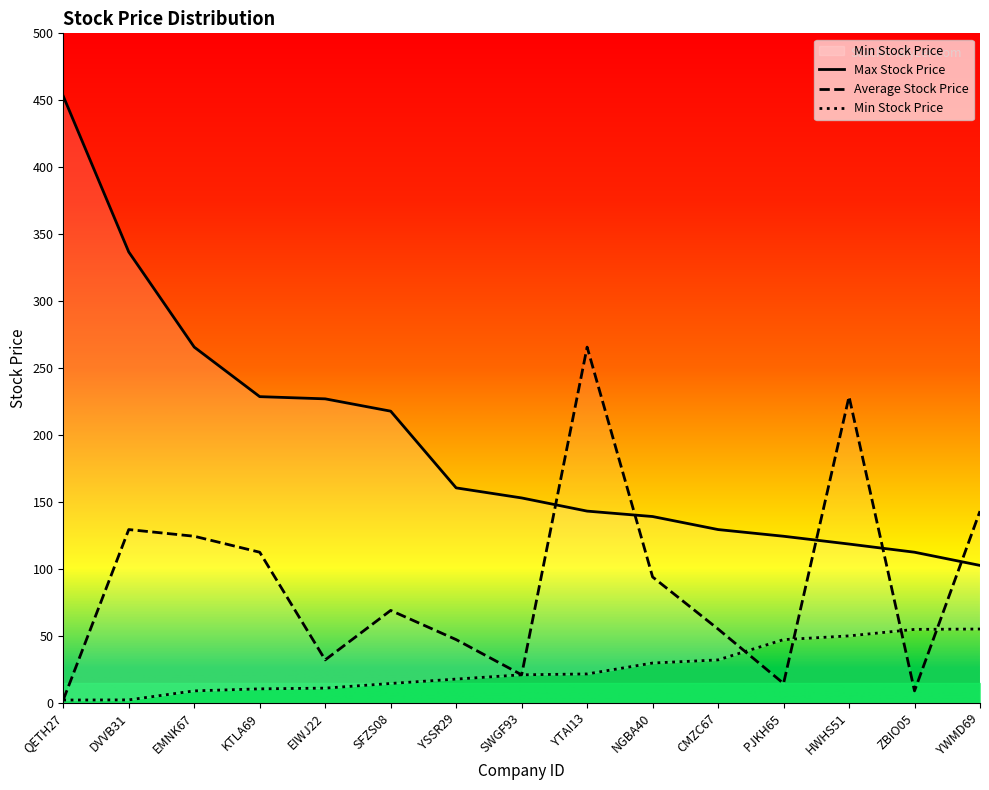

True or false: Max Stock Price has a value of 124.3 at PJKH65.

True